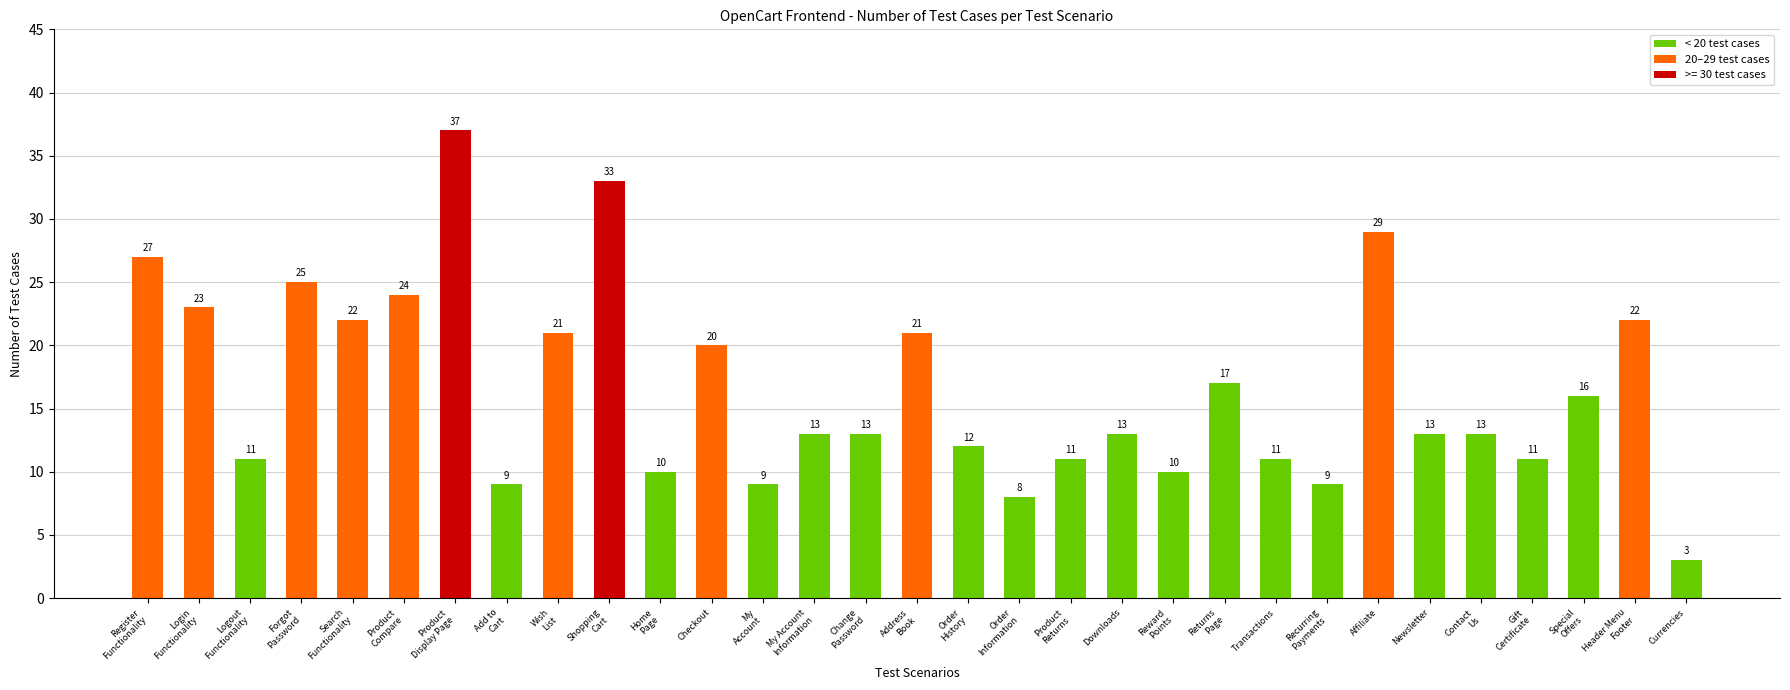

Reading left to right, extract all data points from this chart.

27	23	11	25	22	24	37	9	21	33	10	20	9	13	13	21	12	8	11	13	10	17	11	9	29	13	13	11	16	22	3